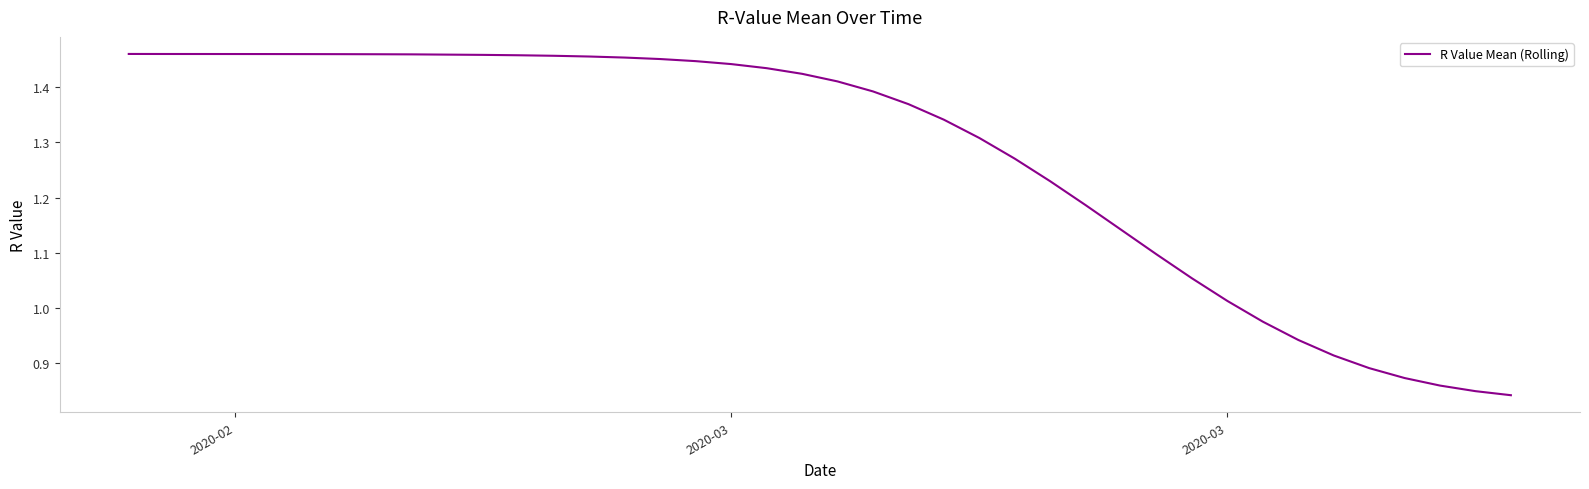

What is the difference between the maximum and minimum values?

0.6